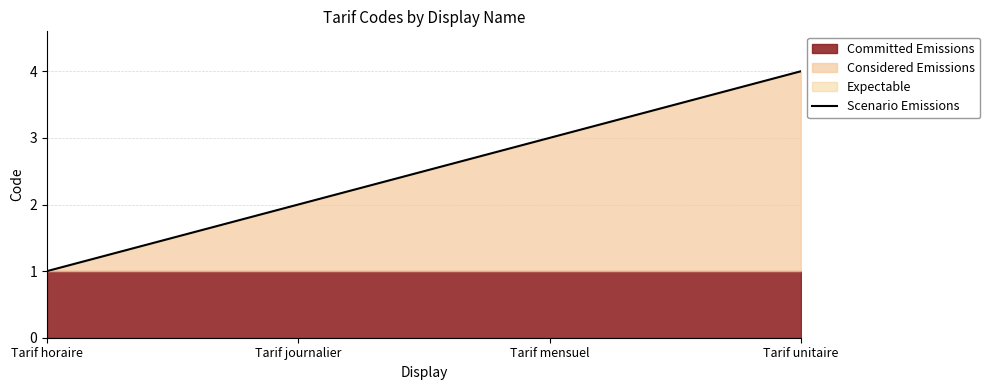

Where does the data first go above 3?

Tarif unitaire